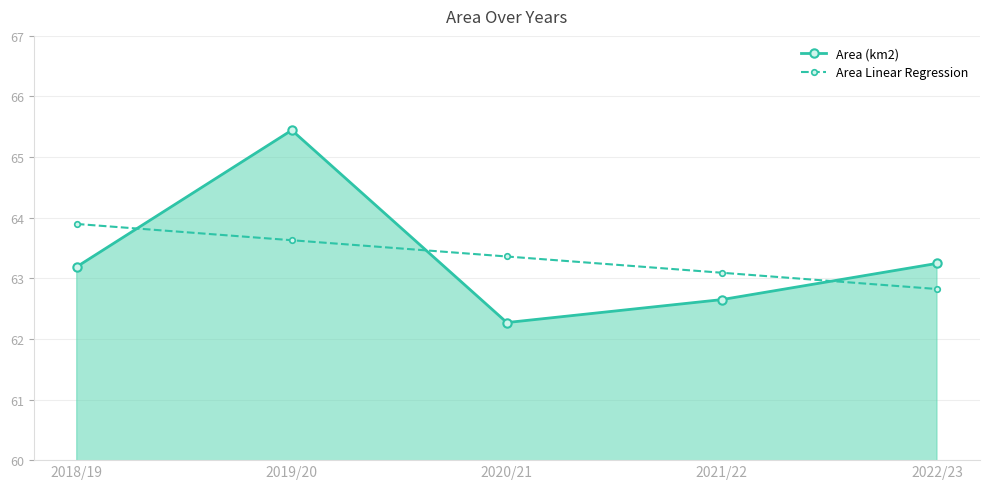

Count the number of data series in this chart.

2